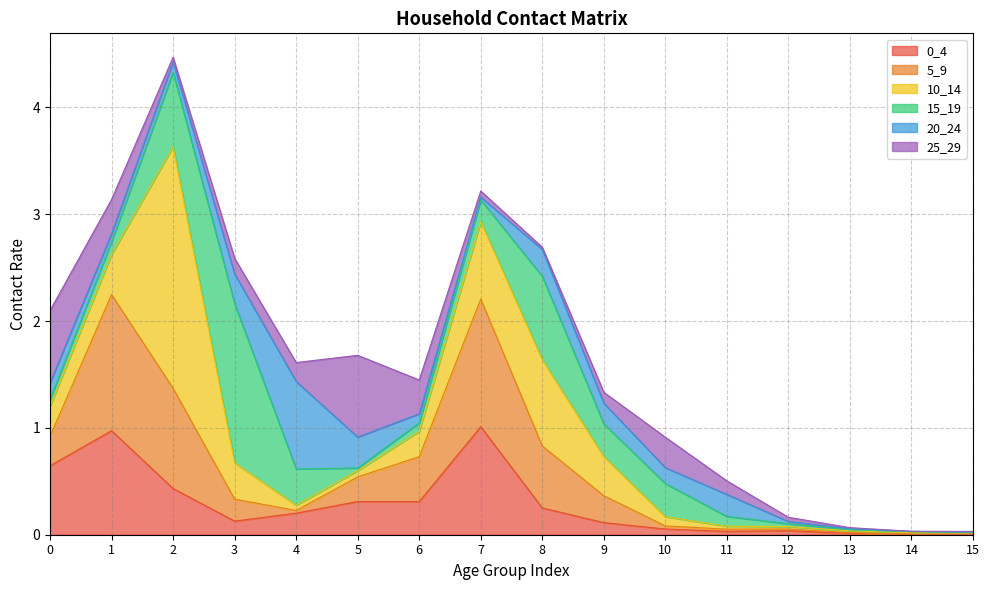

How many lines are shown in the chart?

6